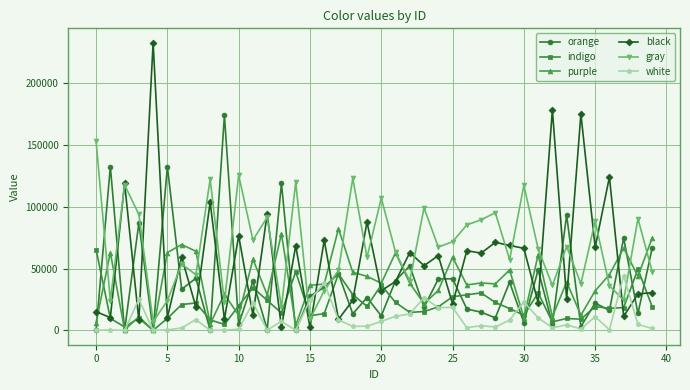

What is the maximum value shown in the chart?

233003